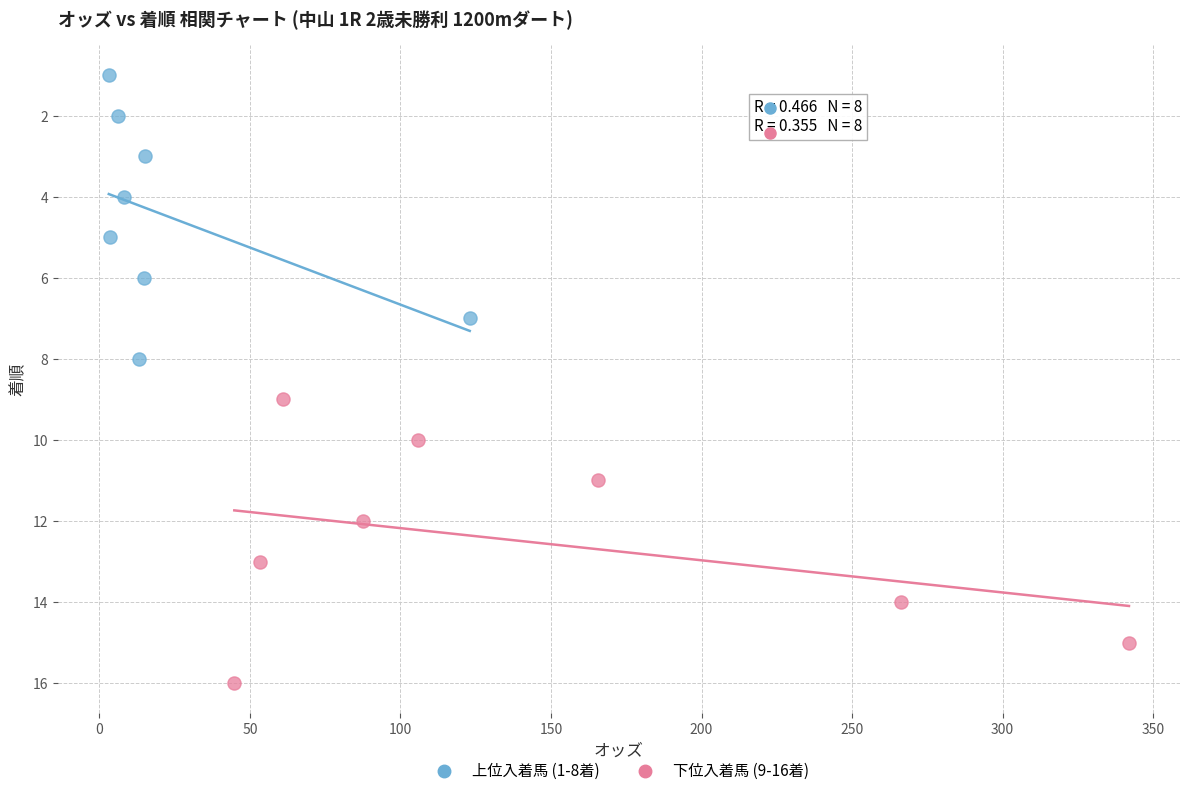

Which series reaches the maximum Y coordinate?

下位入着馬 (9-16着)